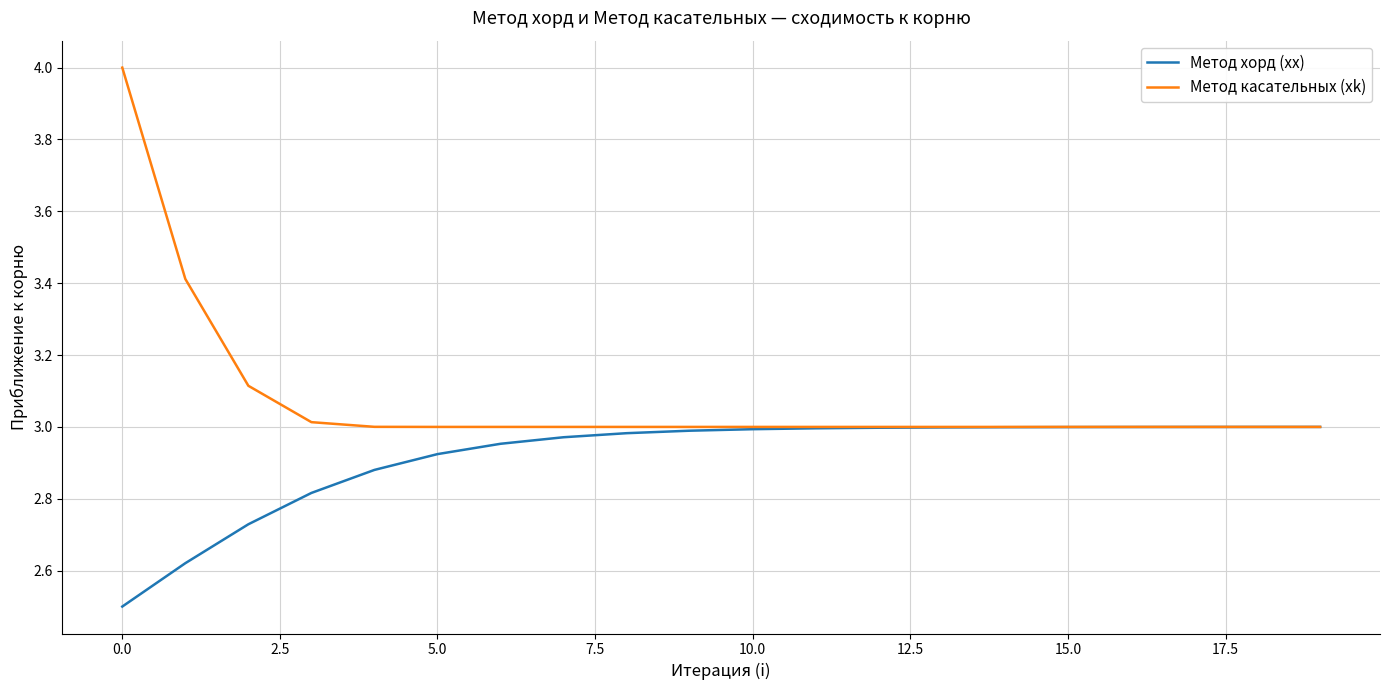

Which series has the largest total across all categories?

Метод касательных (xk)